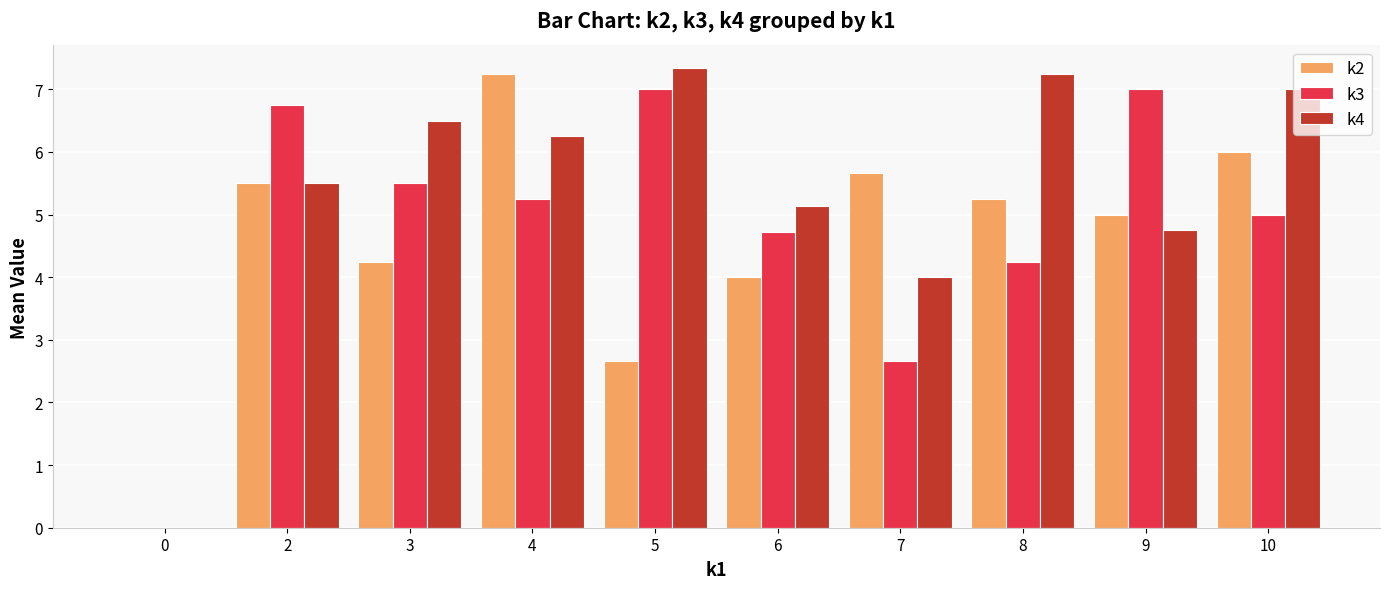

At which label is k3 closest to 3?

7